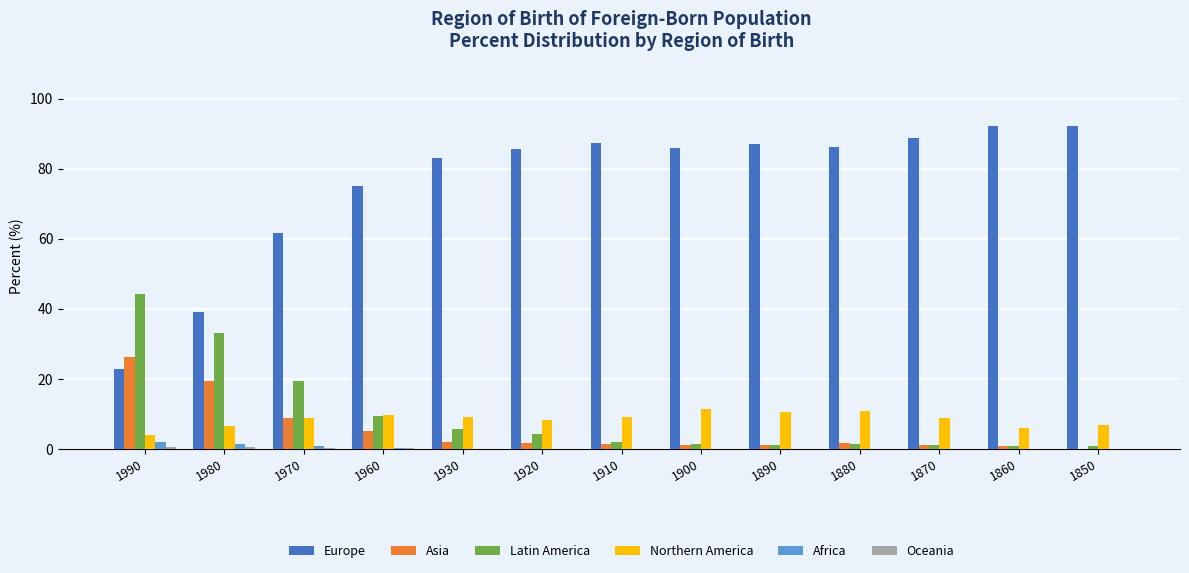

At which label does Asia first exceed 1?

1990